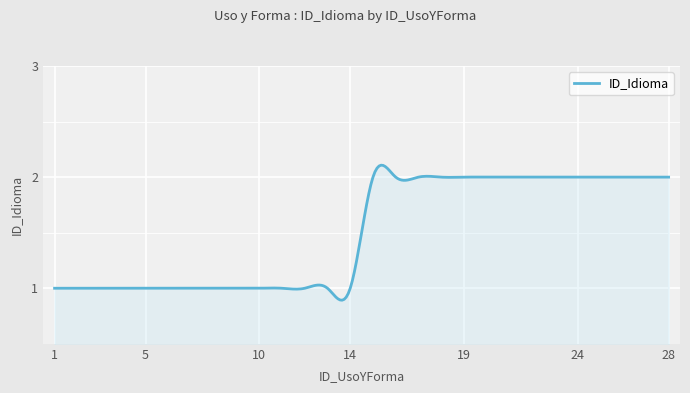

Is this an area chart (filled region under the line)?

Yes